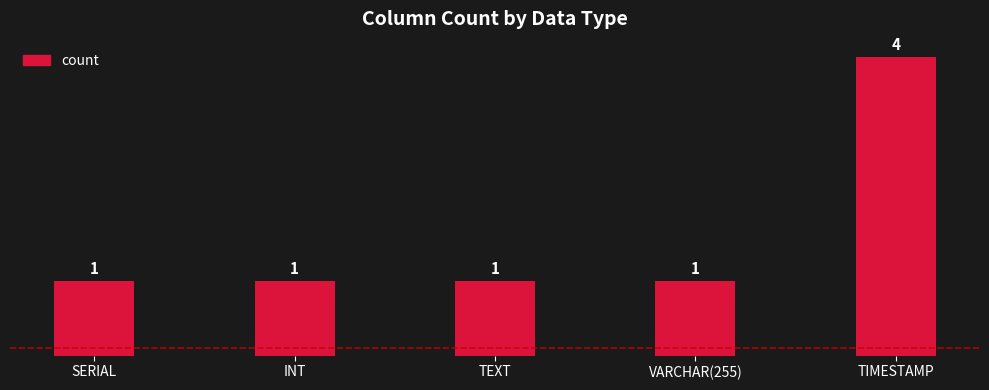

True or false: the data shows 1 at TEXT.

True